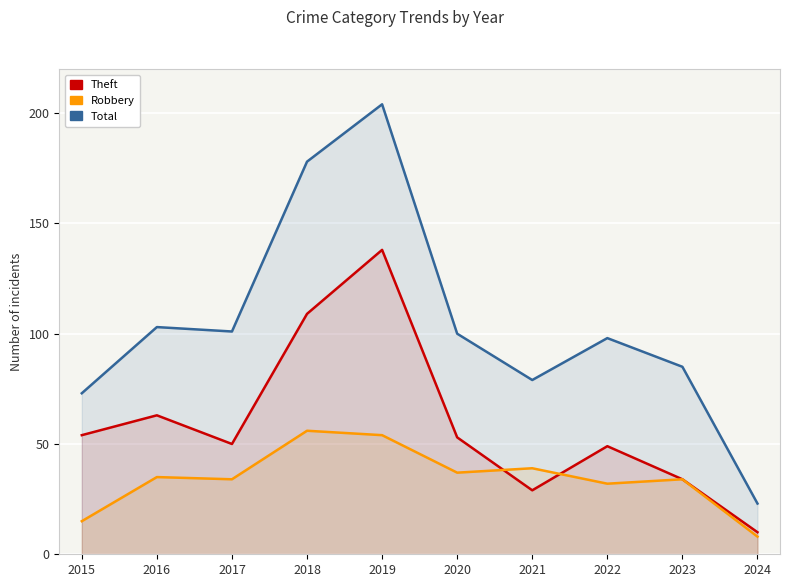

What value does the Robbery series have at 2019?

54